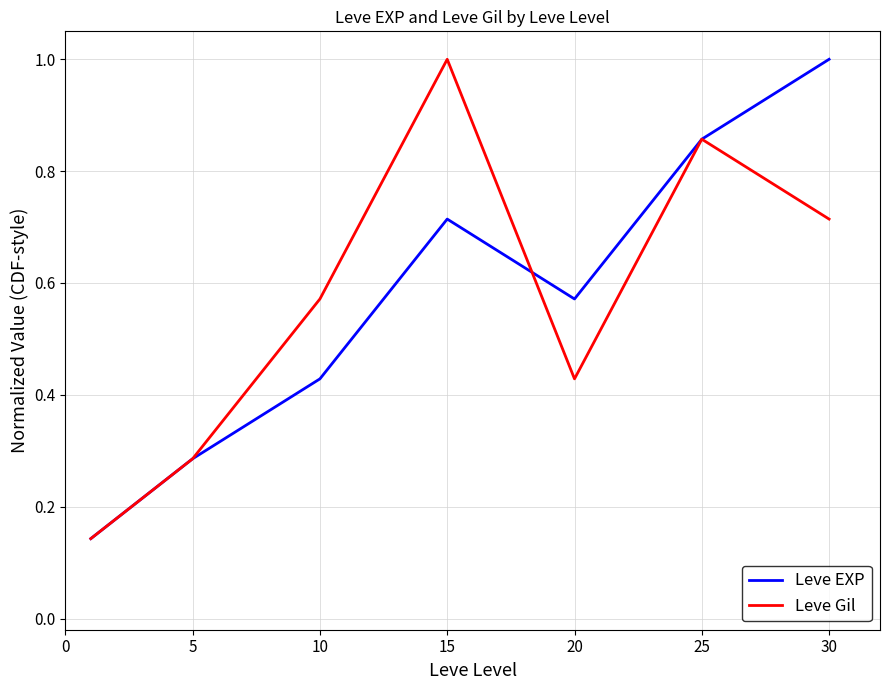

What is the greatest value displayed?

1.0